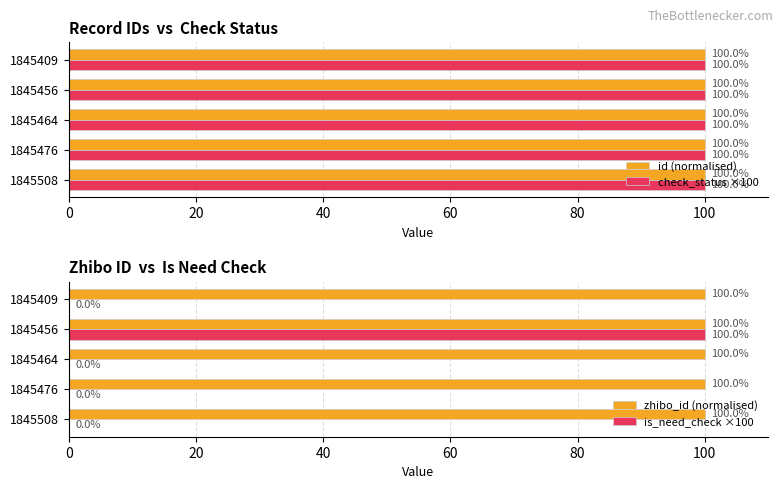

What is the sum of all check_status ×100 values?

500.0